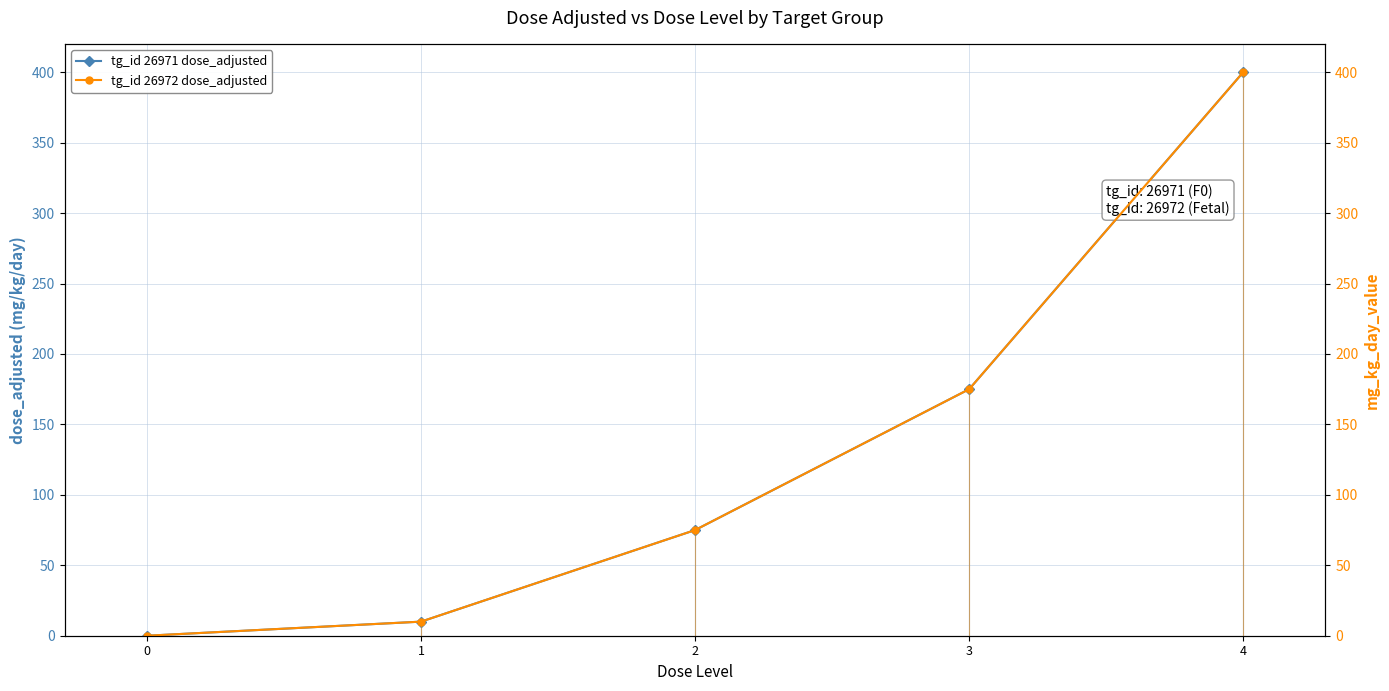

At which category is the sum across all series the highest?

4